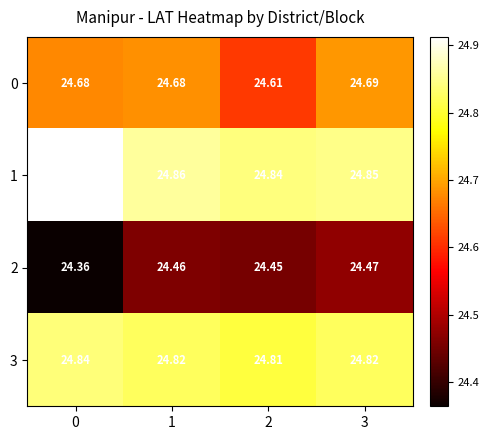

Count the number of data series in this chart.

4